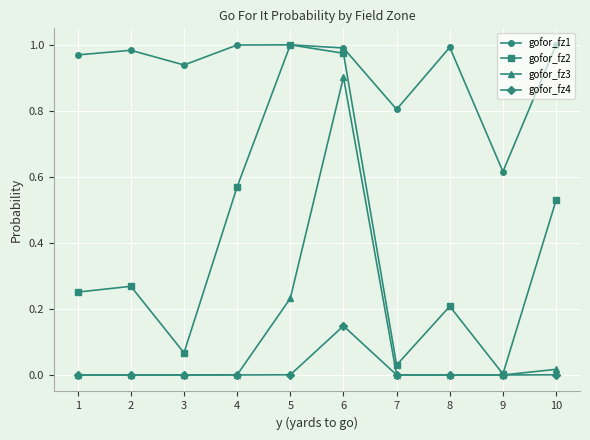

Which series has the largest total across all categories?

gofor_fz1